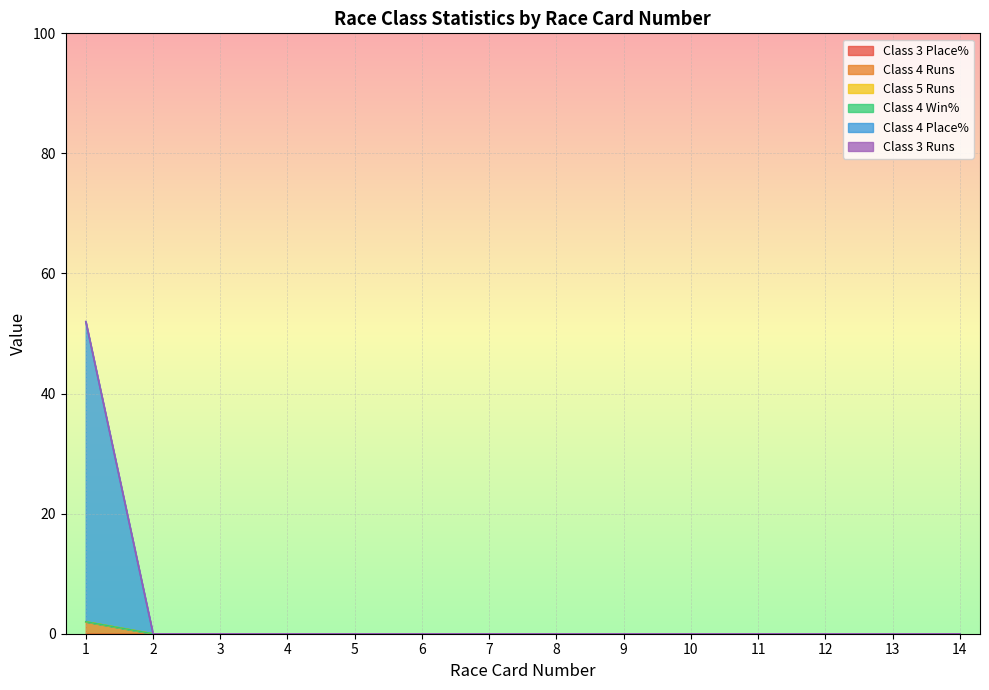

Does the chart display data point markers on the line(s)?

No